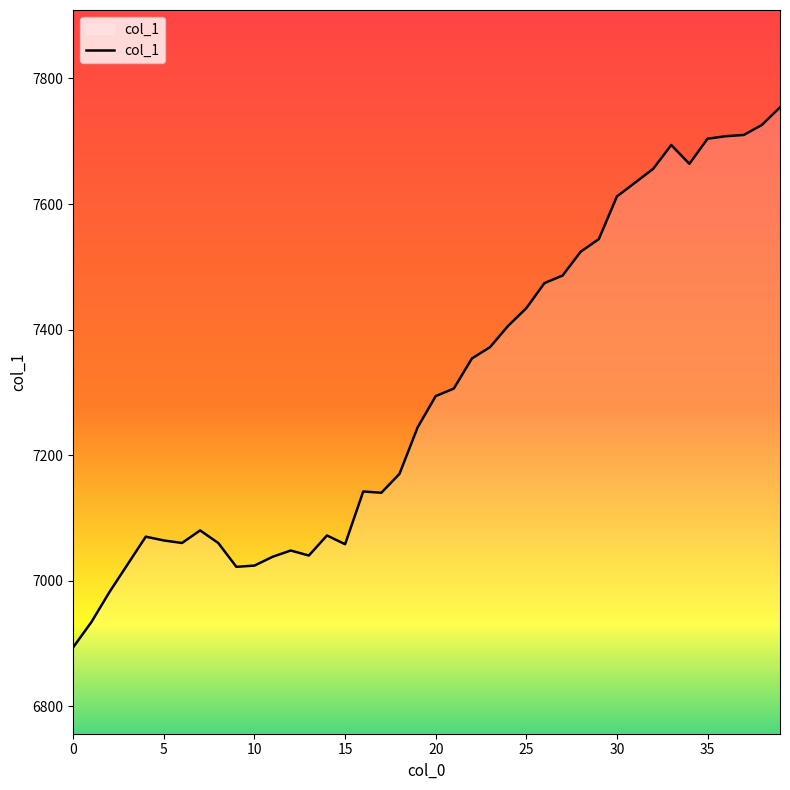

What is the maximum value shown in the chart?

7754